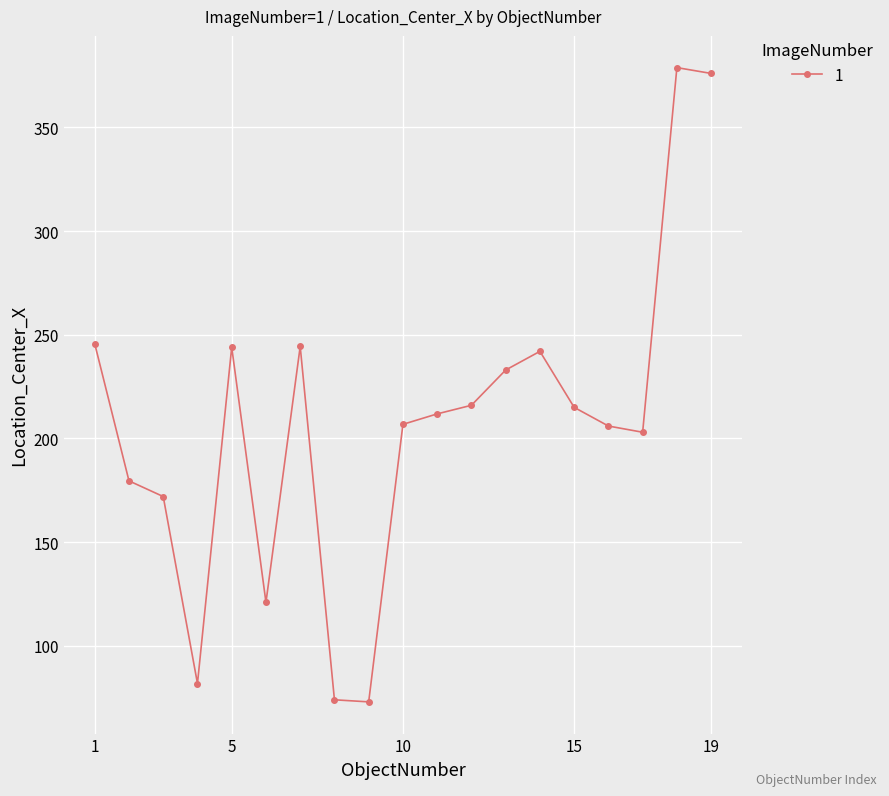

What is the value of the 11th point from the left?

211.9